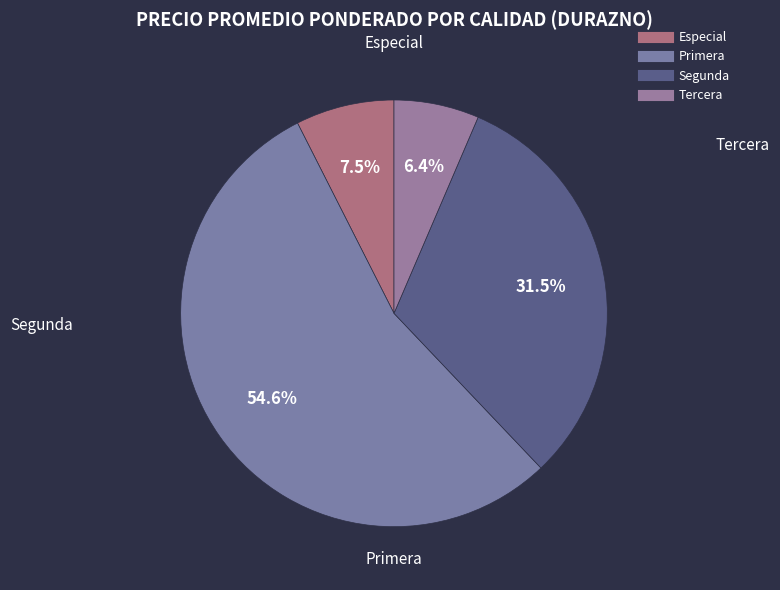

How many segments does this pie chart have?

4